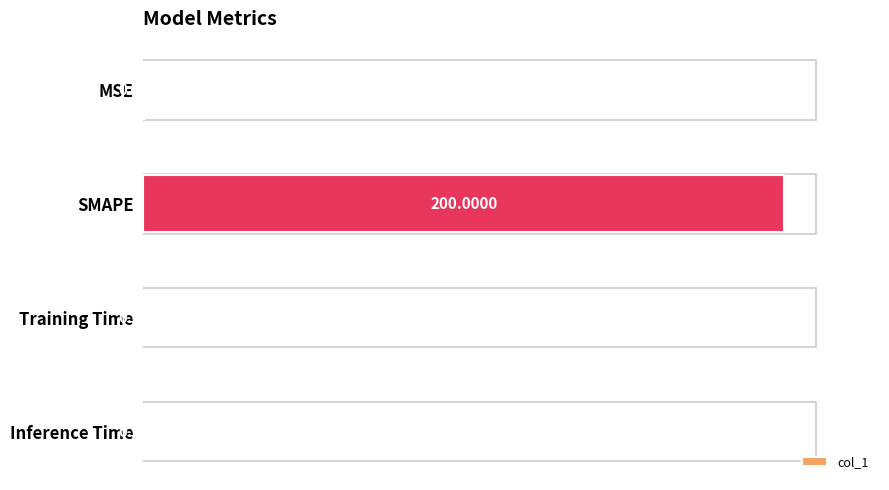

What is the sum of all values?

200.1